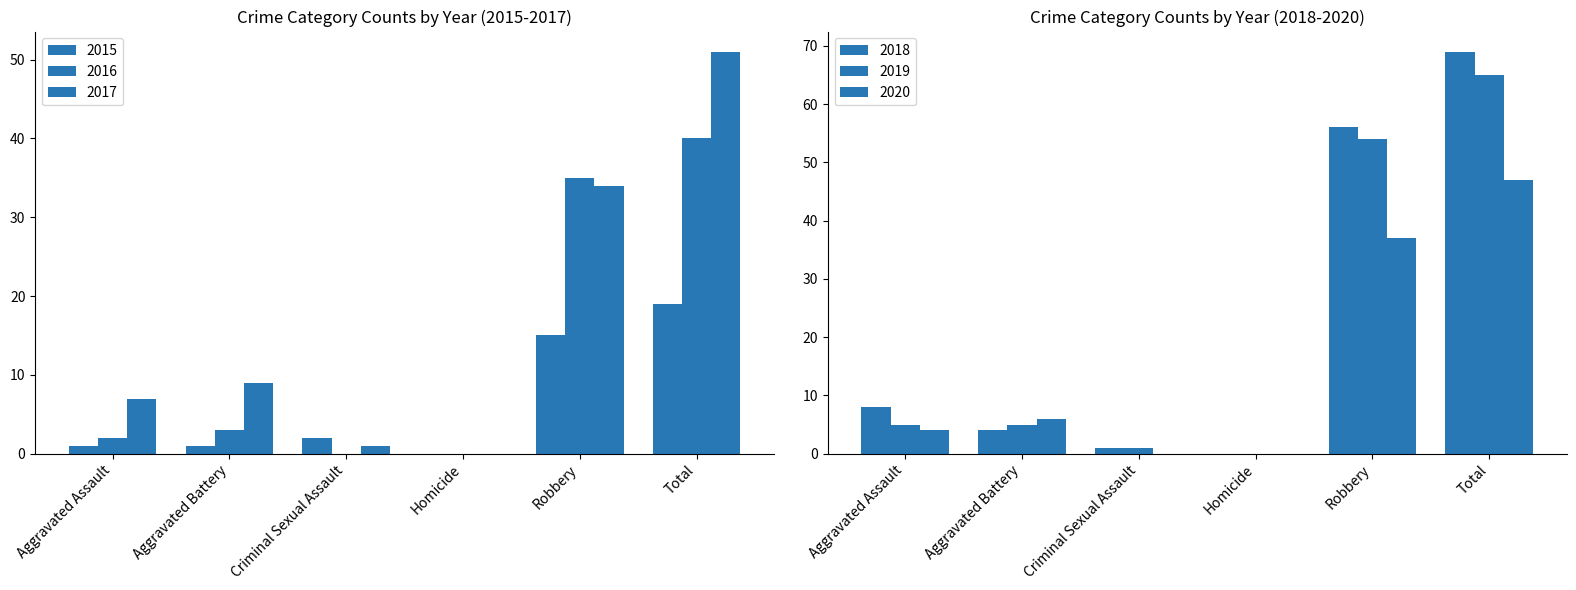

Is the value of 2020 at Homicide greater than the value of 2017 at Aggravated Battery?

No